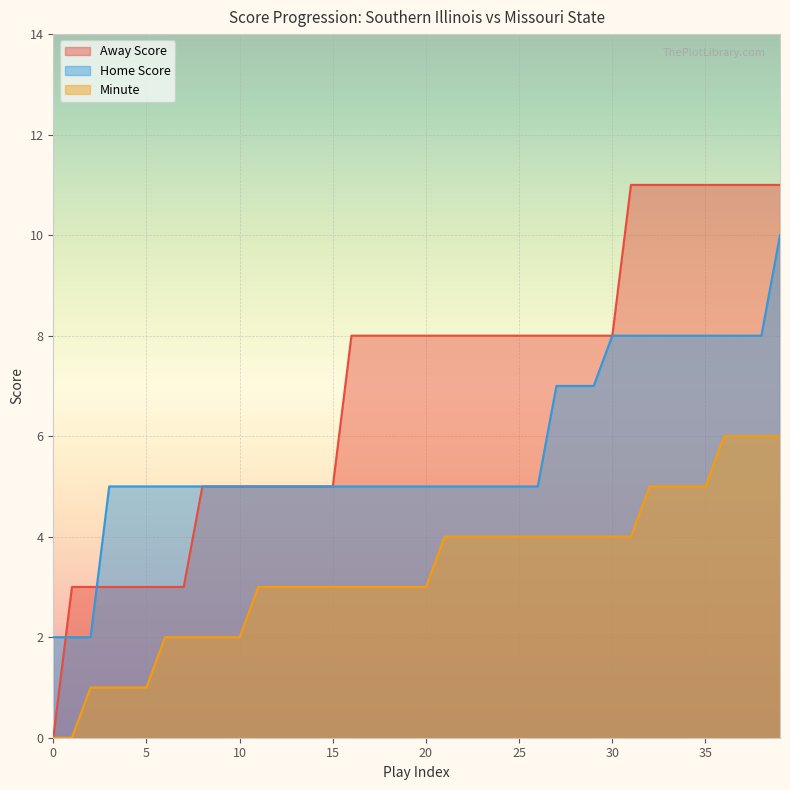

The value of Minute at 32 is 5. True or false?

True